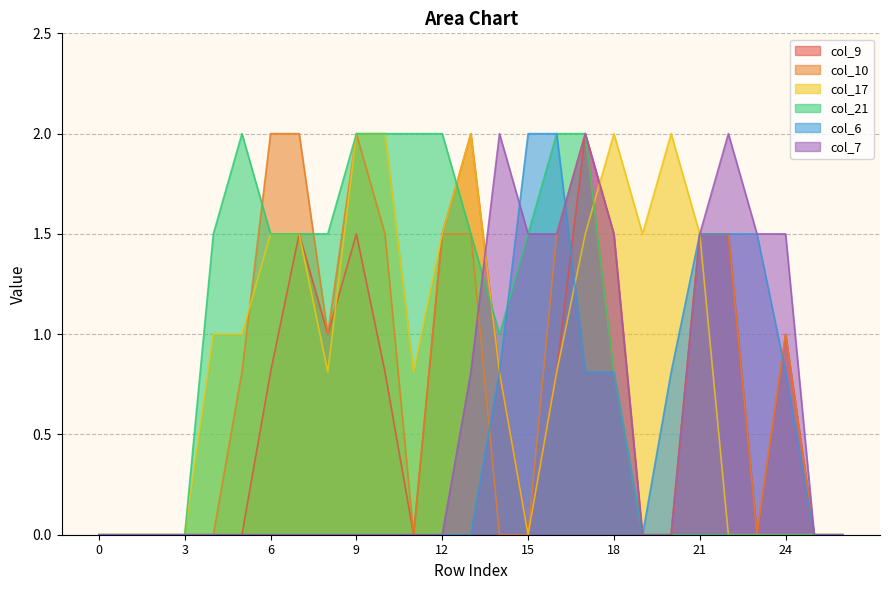

How many lines are shown in the chart?

6